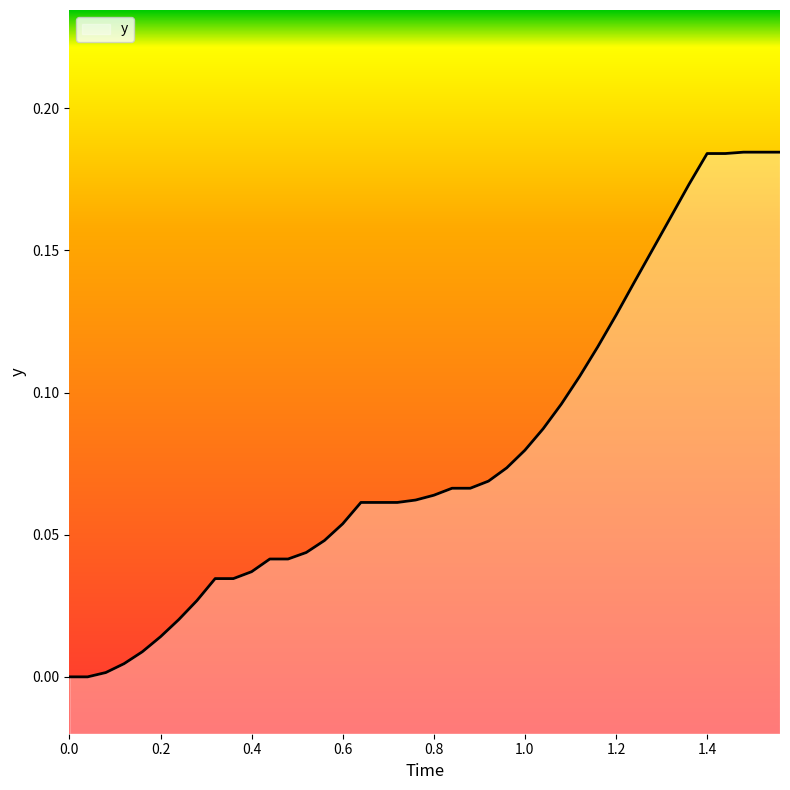

What is the change in value from 1.0 to 1.4?

+0.1